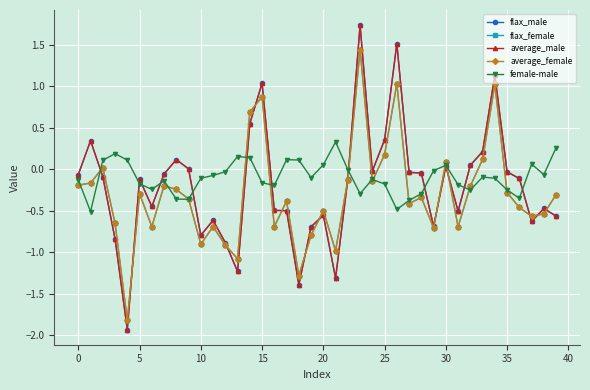

What is the minimum value shown in the chart?

-1.9